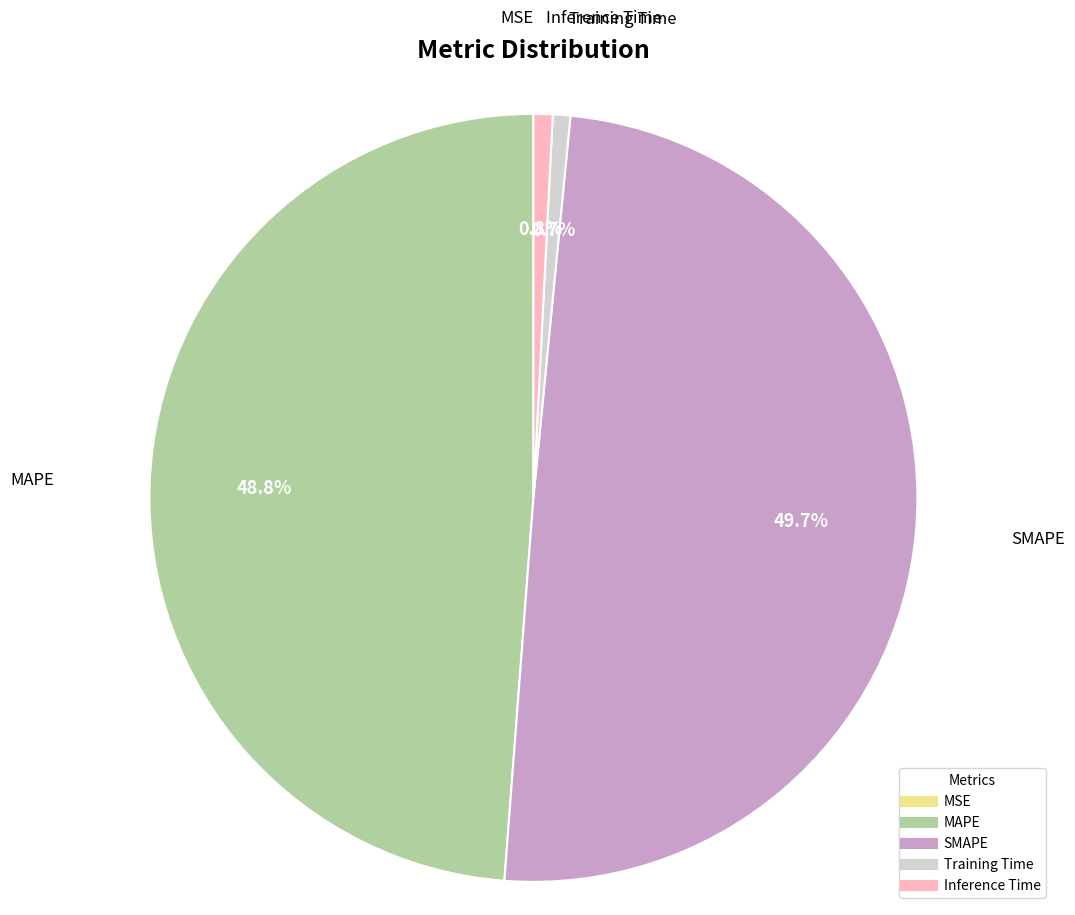

Which slice is the largest?

SMAPE